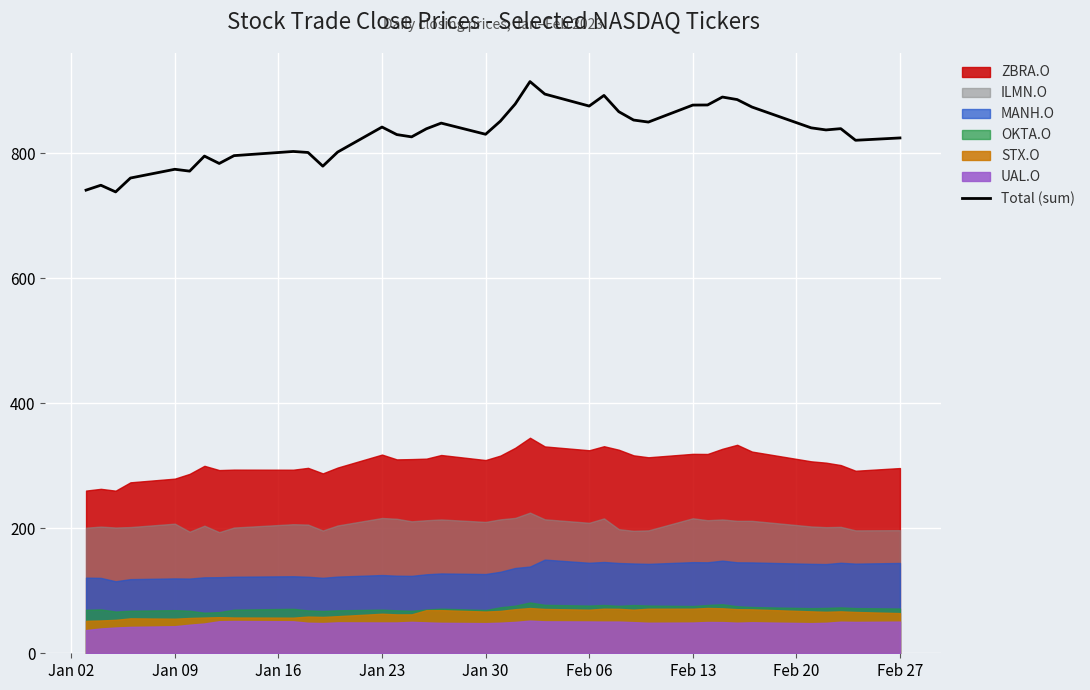

What is the smallest value displayed?

737.9